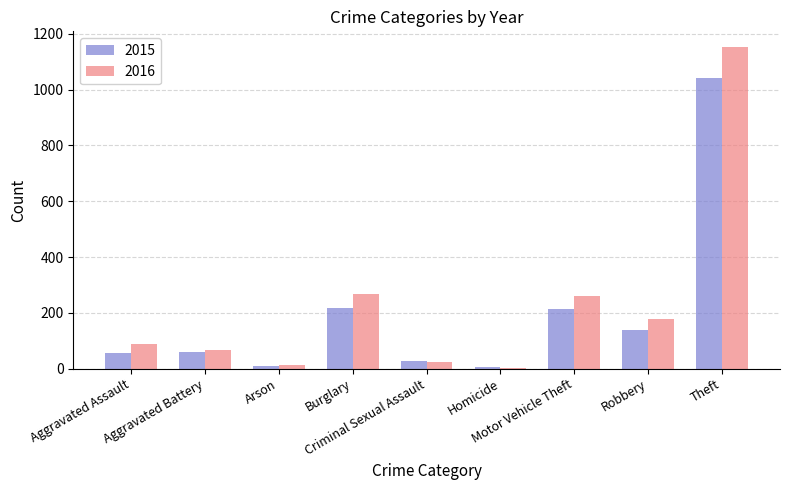

Are the bars horizontal?

No